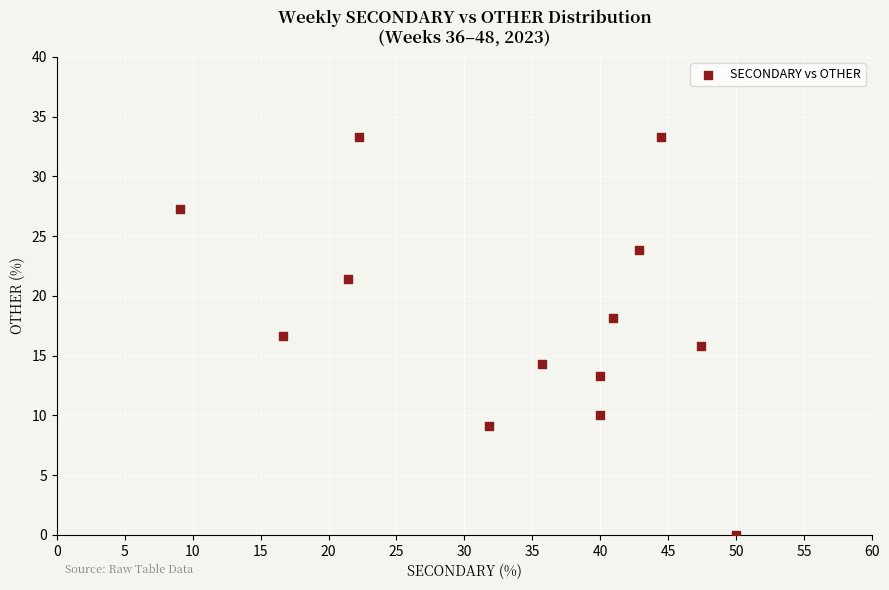

What is the range of Y values (max minus min)?

33.3